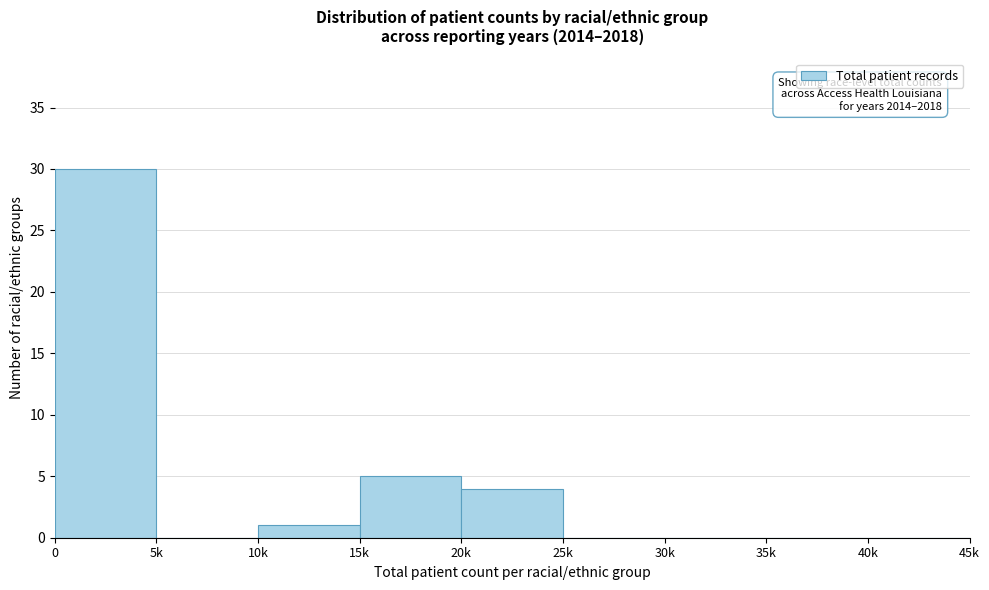

Reading left to right, what are all the values shown in this chart?

0=30	5k=0	10k=1	15k=5	20k=4	25k=0	30k=0	35k=0	40k=0